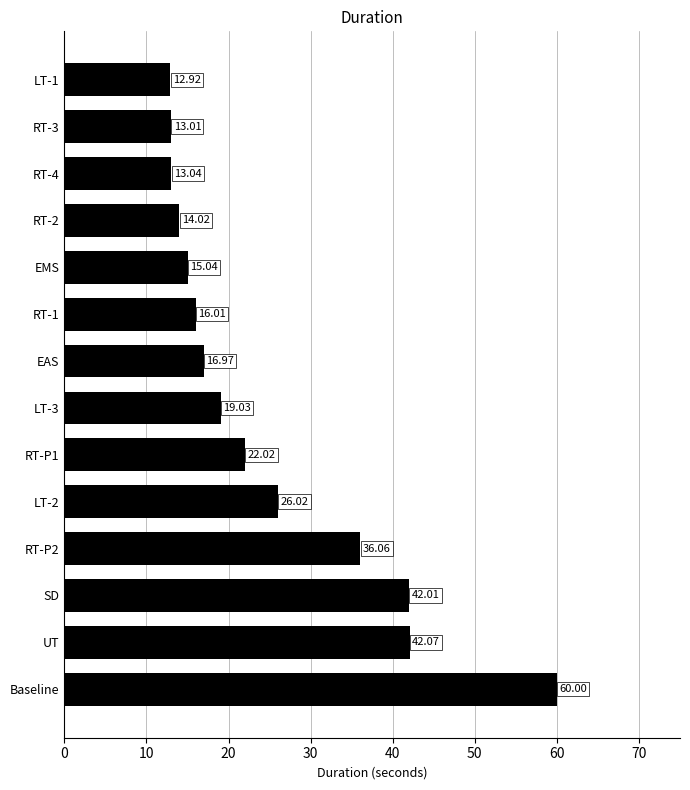

What is the sum of all values?

348.2